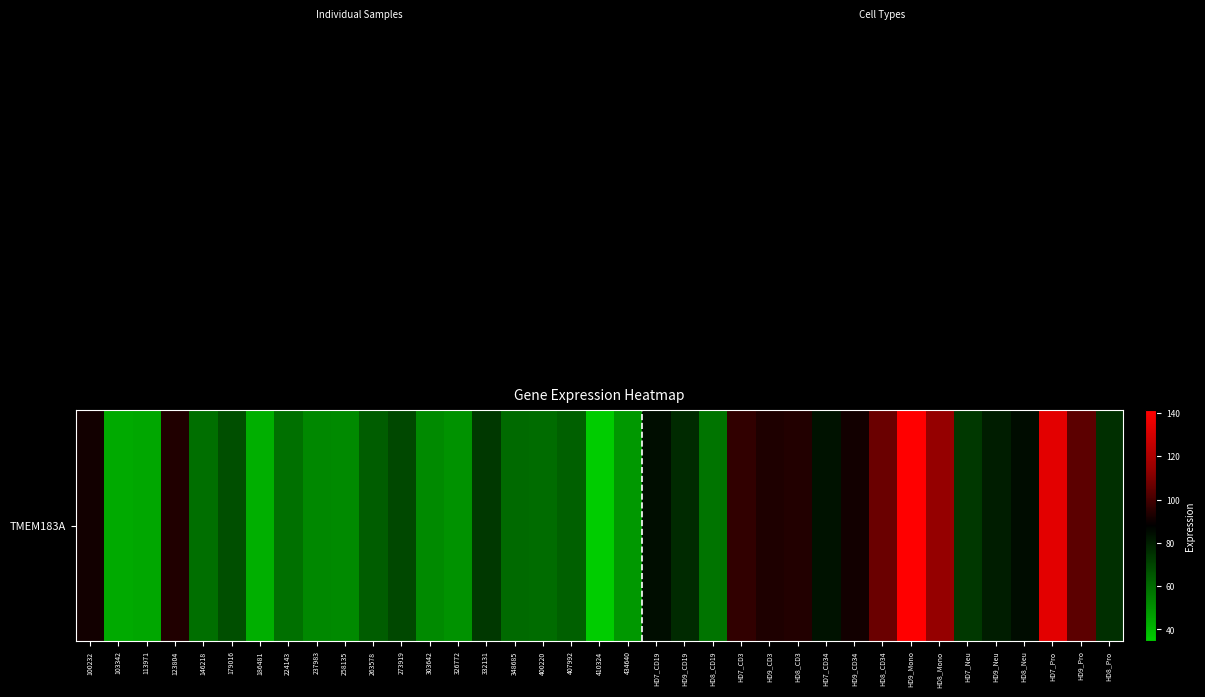

What is the sum of all values?

2770.4